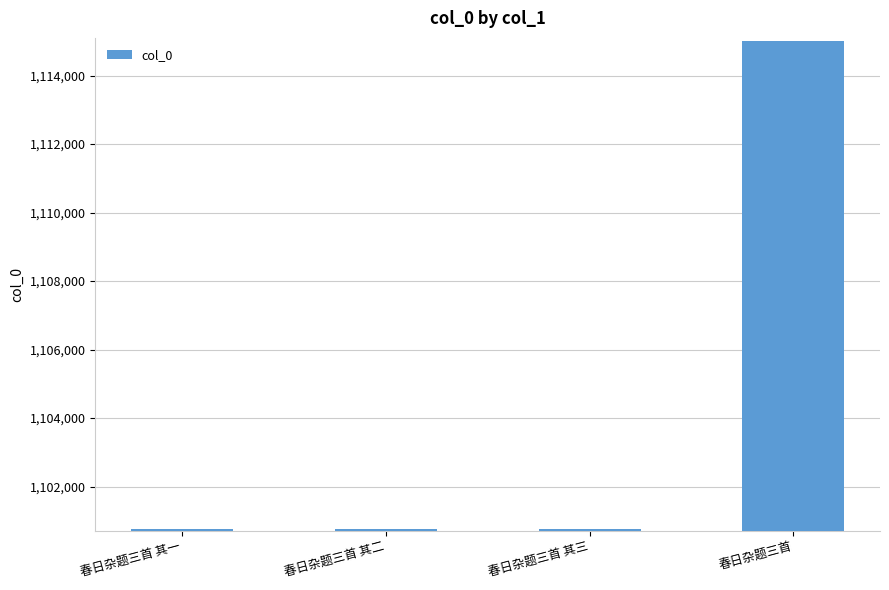

How many bars are there in total?

4